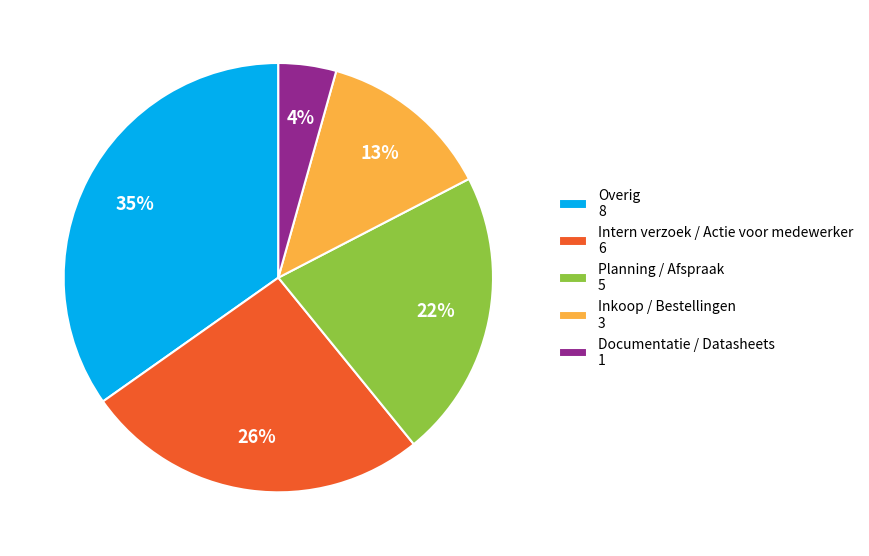

To the nearest percent, what is the combined percentage of Inkoop / Bestellingen 3 and Documentatie / Datasheets 1?

17%